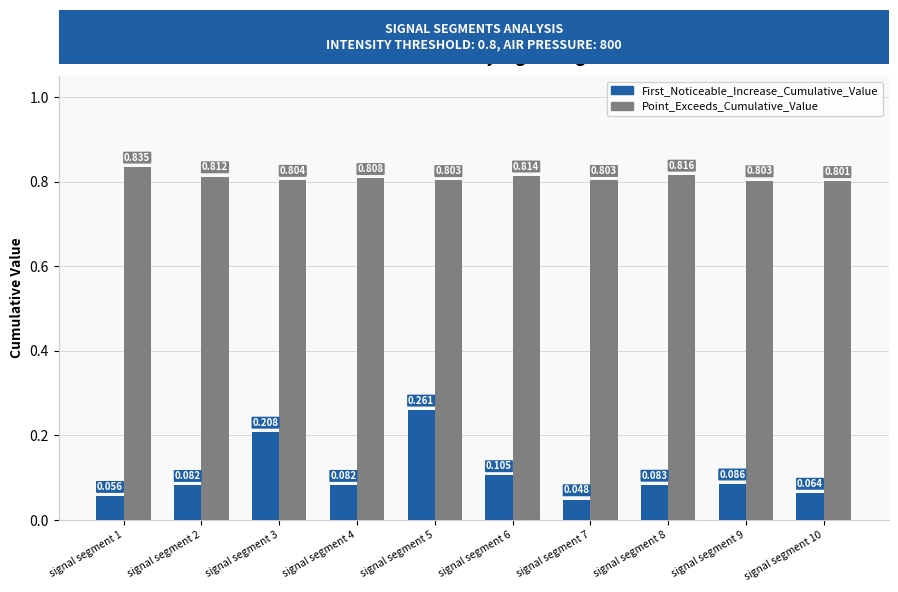

Count the First_Noticeable_Increase_Cumulative_Value values in the range 0 to 1.

10